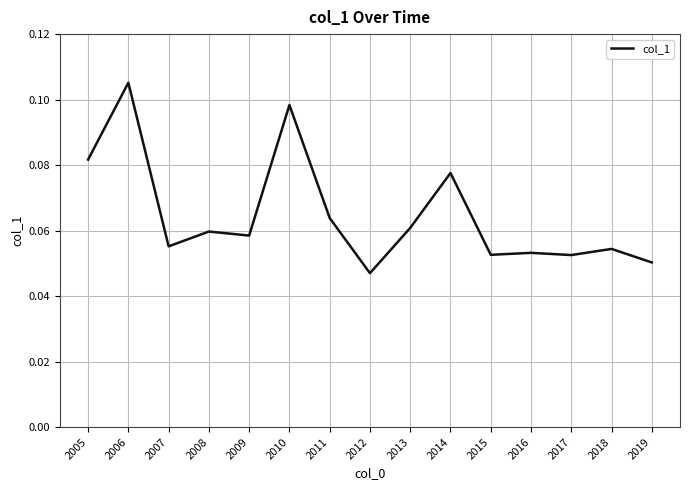

Between 2017 and 2013, which is larger?

2013